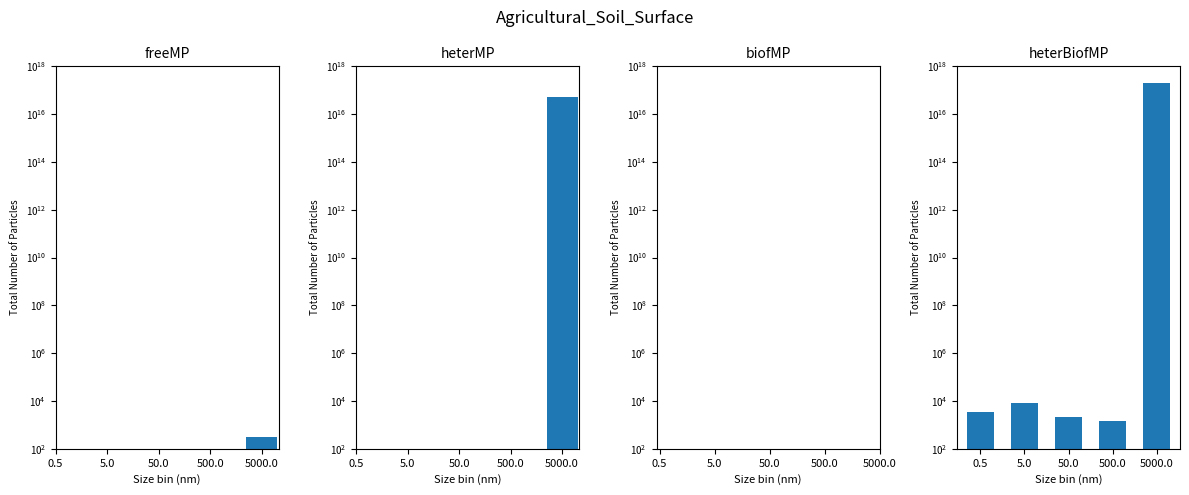

What position from the right is 0.5?

5